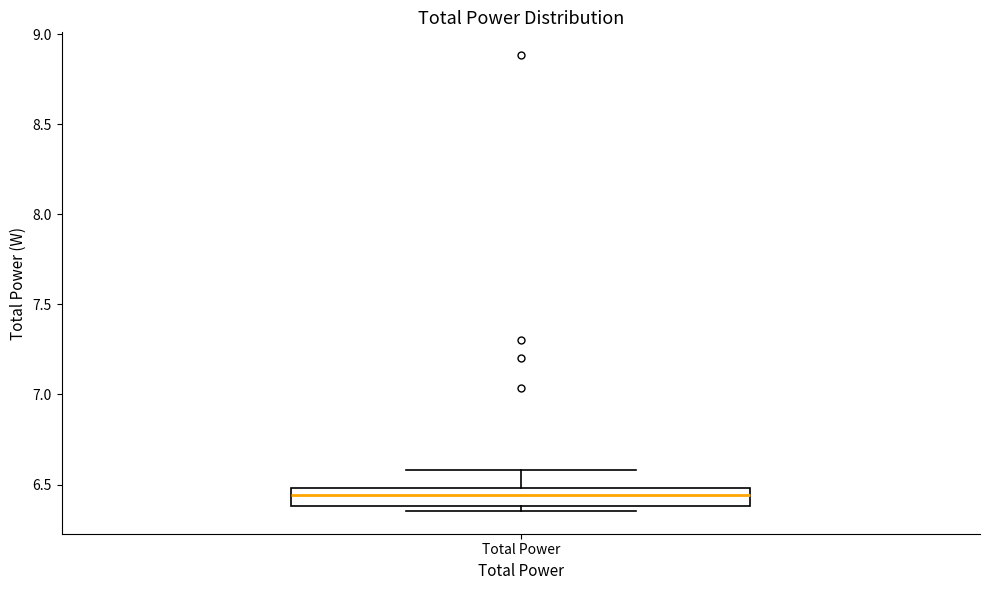

Read this box plot against the y-axis: the position of the median line, the range covered by the box, and the ends of both whiskers. The values are not printed on the chart, so give them approximately, as read against the axis.

median 6.45, box 6.40 to 6.50, whiskers 6.35 to 6.60